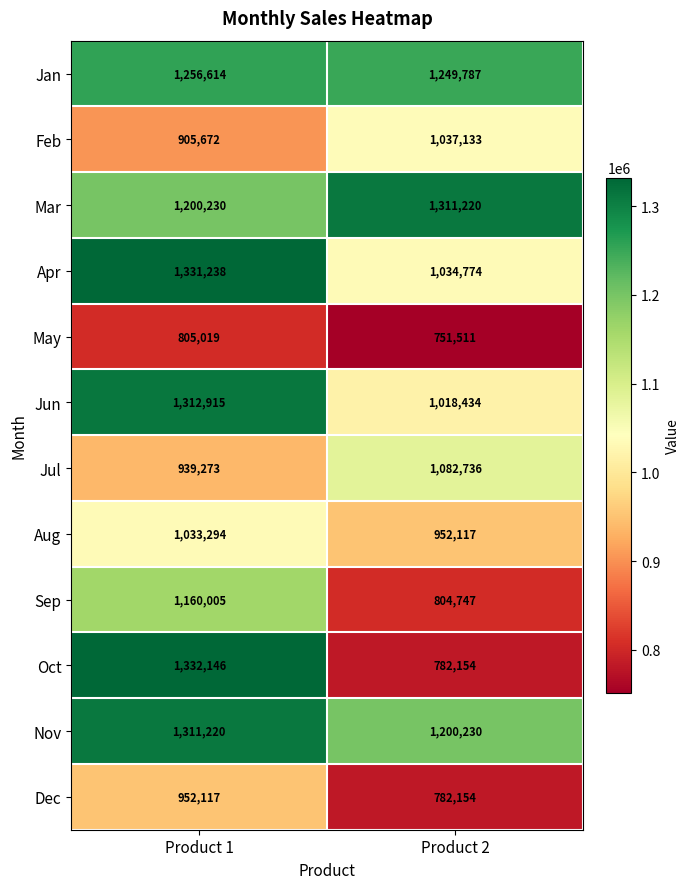

Reading left to right, transcribe all the data shown in this chart.

Jan: 1256614	1249787
Feb: 905672	1037133
Mar: 1200230	1311220
Apr: 1331238	1034774
May: 805019	751511
Jun: 1312915	1018434
Jul: 939273	1082736
Aug: 1033294	952117
Sep: 1160005	804747
Oct: 1332146	782154
Nov: 1311220	1200230
Dec: 952117	782154